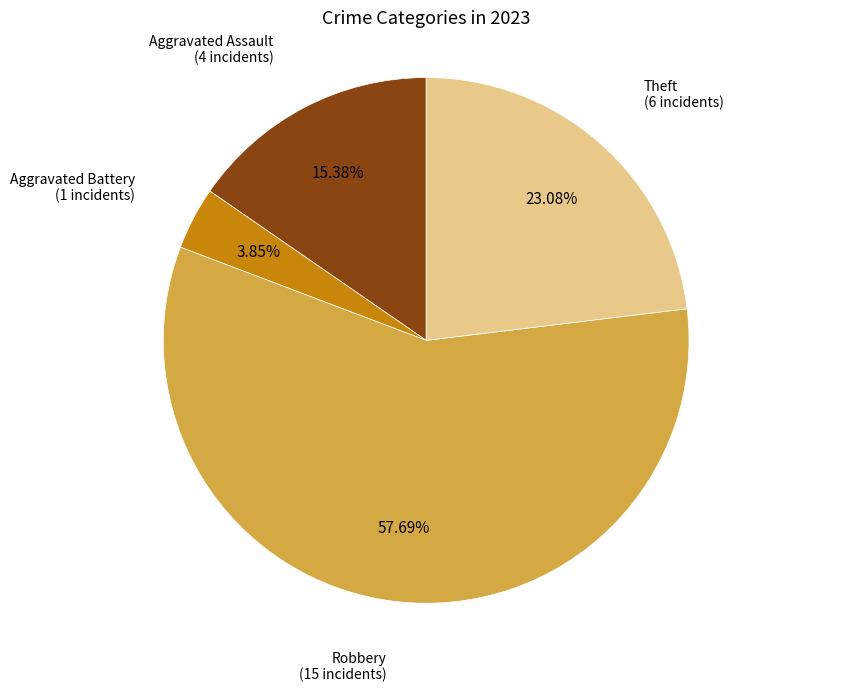

Does any single category account for the majority?

Yes